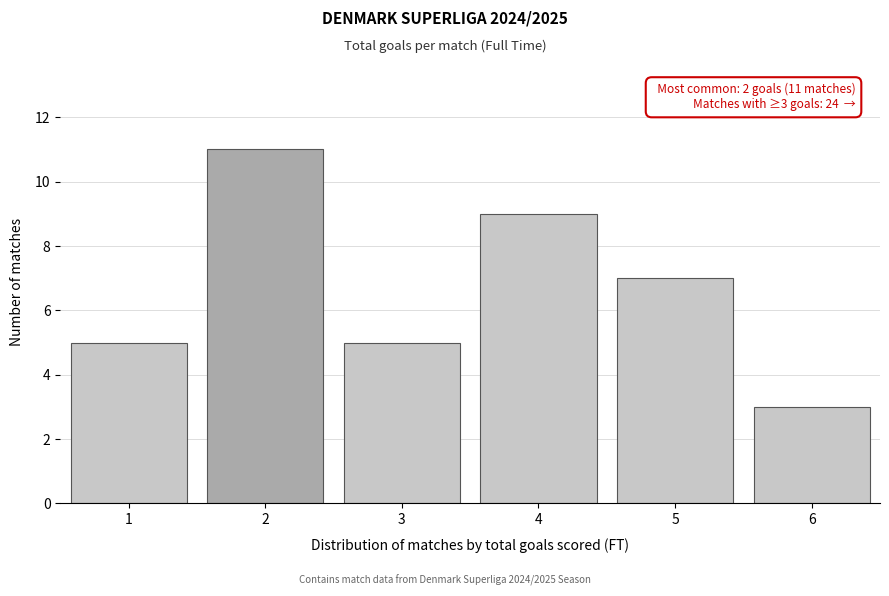

Reading left to right, transcribe all the data shown in this chart.

1=5	2=11	3=5	4=9	5=7	6=3